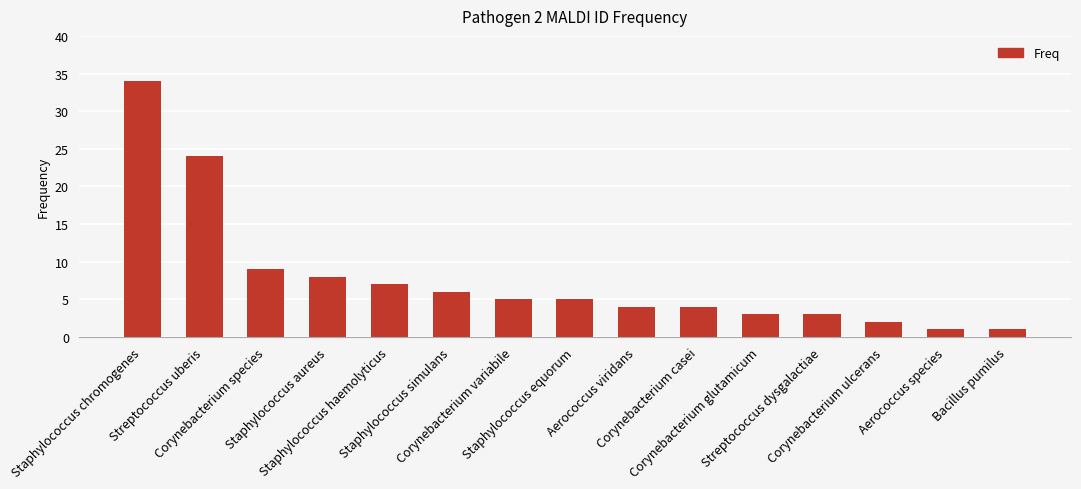

What is the average value?

8